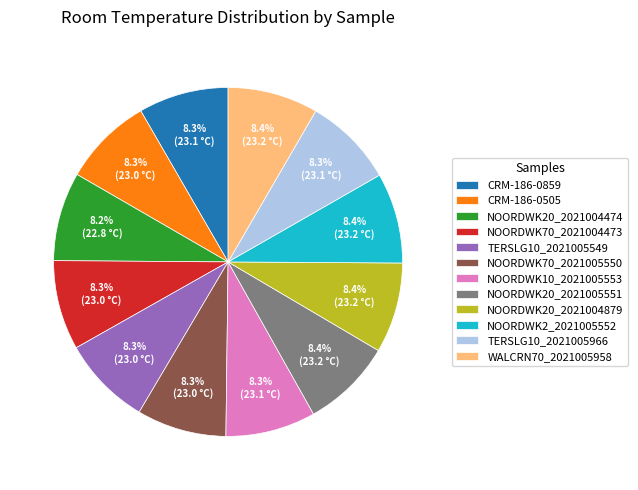

To the nearest percent, what portion does WALCRN70_2021005958 represent?

8%